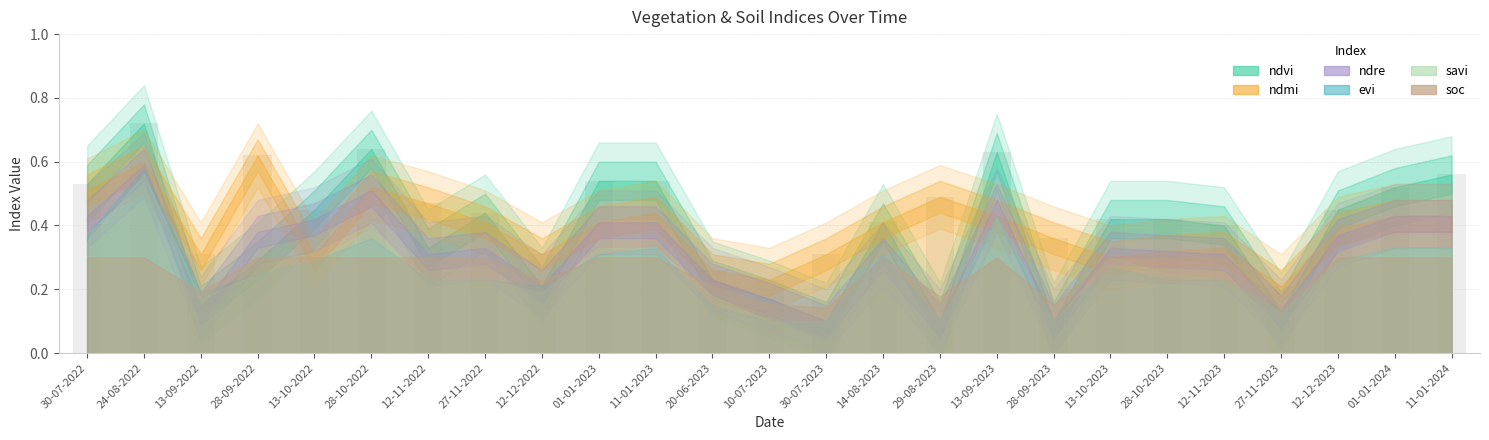

The ndmi series shows 0.2 at 01-01-2023. True or false?

False